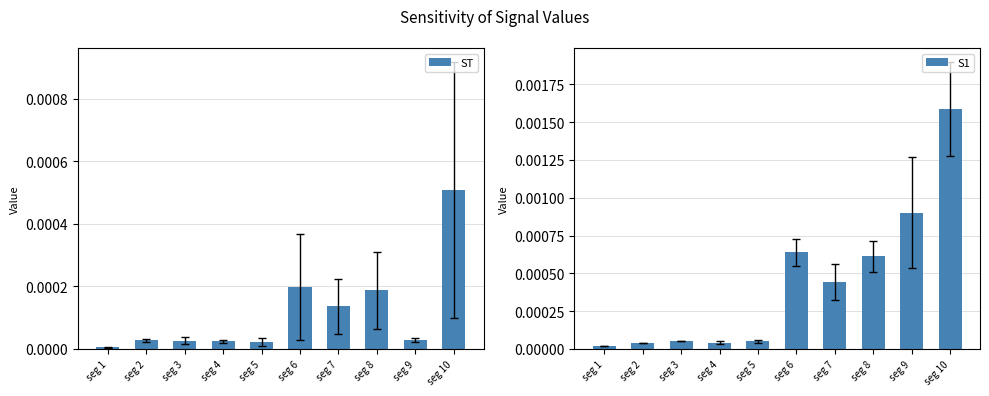

At which label does ST reach its peak?

seg 10